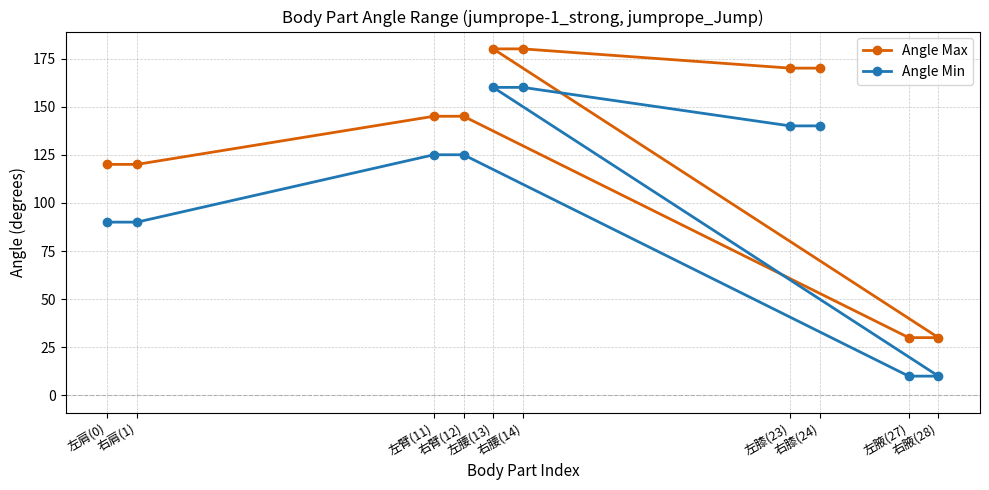

How many lines are shown in the chart?

2